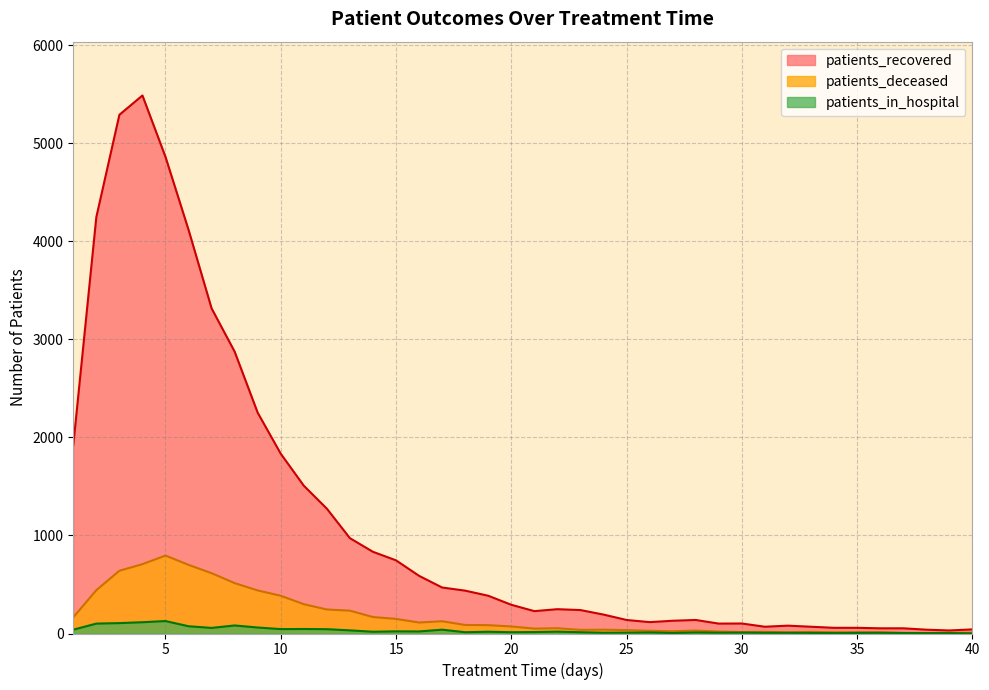

Does the chart display data point markers on the line(s)?

No